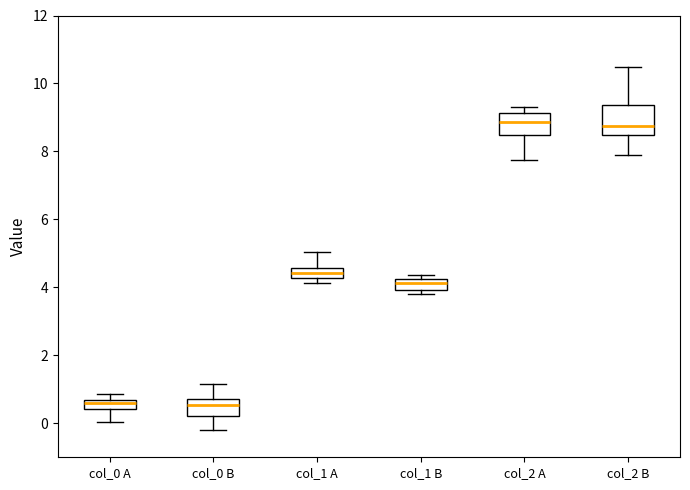

Comparing the boxes themselves (not the whiskers), which one is the tallest?

col_2 B